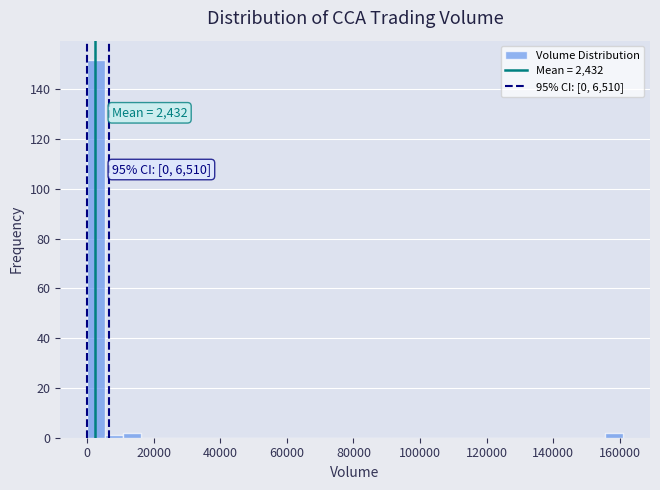

Read against the x-axis, roughly where is the centre of the tallest bar?

2000